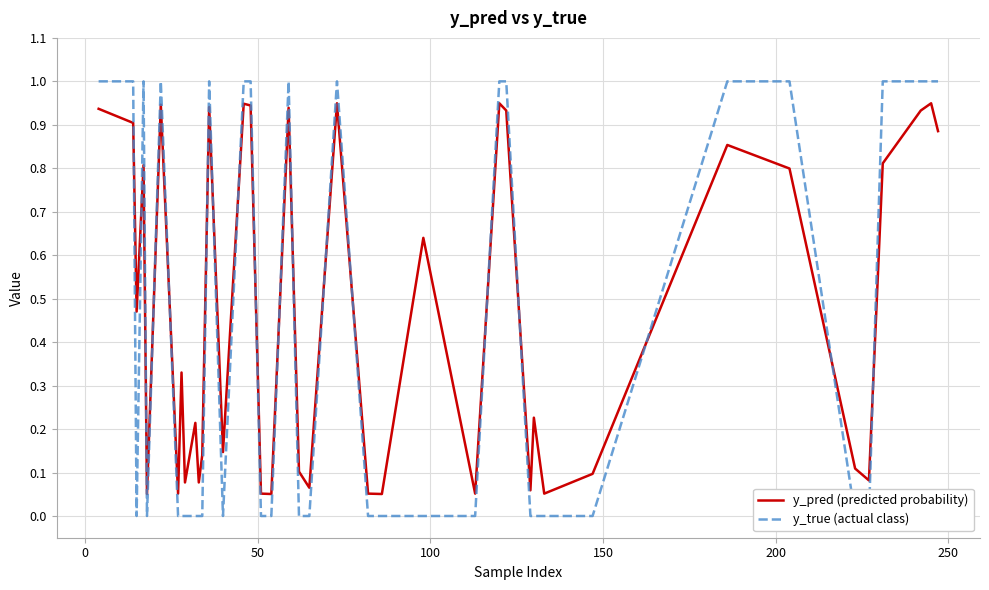

The y_pred (predicted probability) series shows 0.1 at 17. True or false?

False